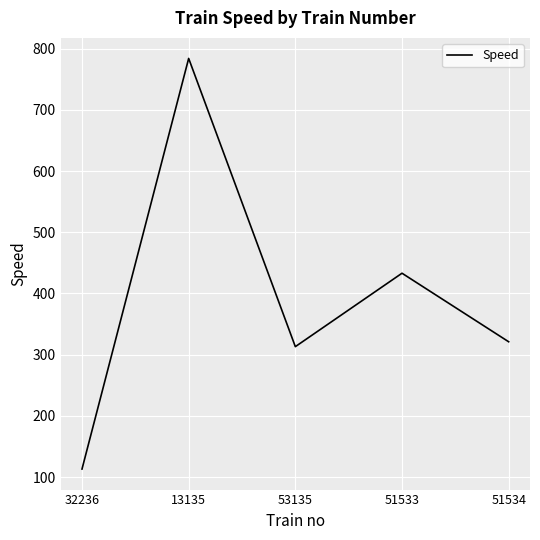

What is the average value?

393